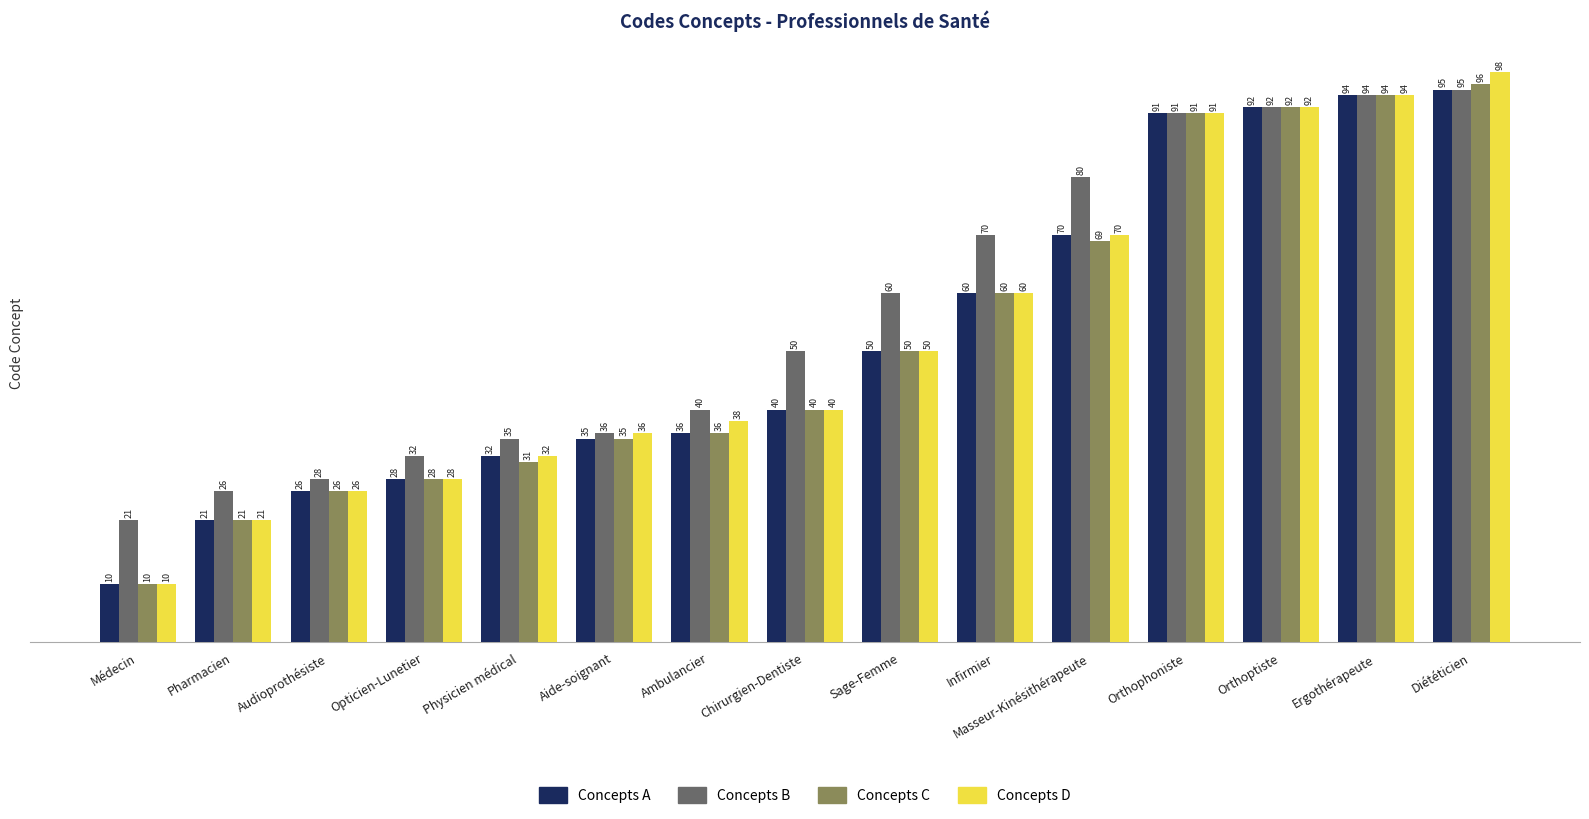

How many bars are there in total?

60